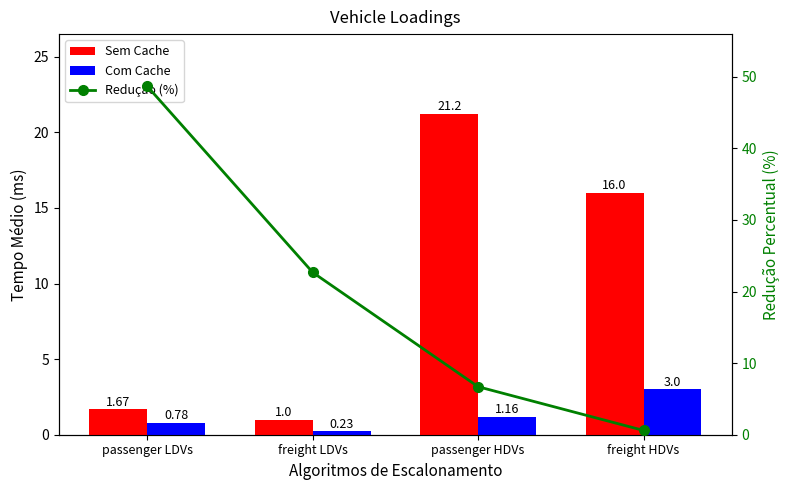

Reading right to left, extract all data points from this chart.

Sem Cache: freight HDVs=16.0	passenger HDVs=21.2	freight LDVs=1.0	passenger LDVs=1.7
Com Cache: freight HDVs=3.0	passenger HDVs=1.2	freight LDVs=0.2	passenger LDVs=0.8
Redução (%): freight HDVs=0.6	passenger HDVs=6.7	freight LDVs=22.7	passenger LDVs=48.7